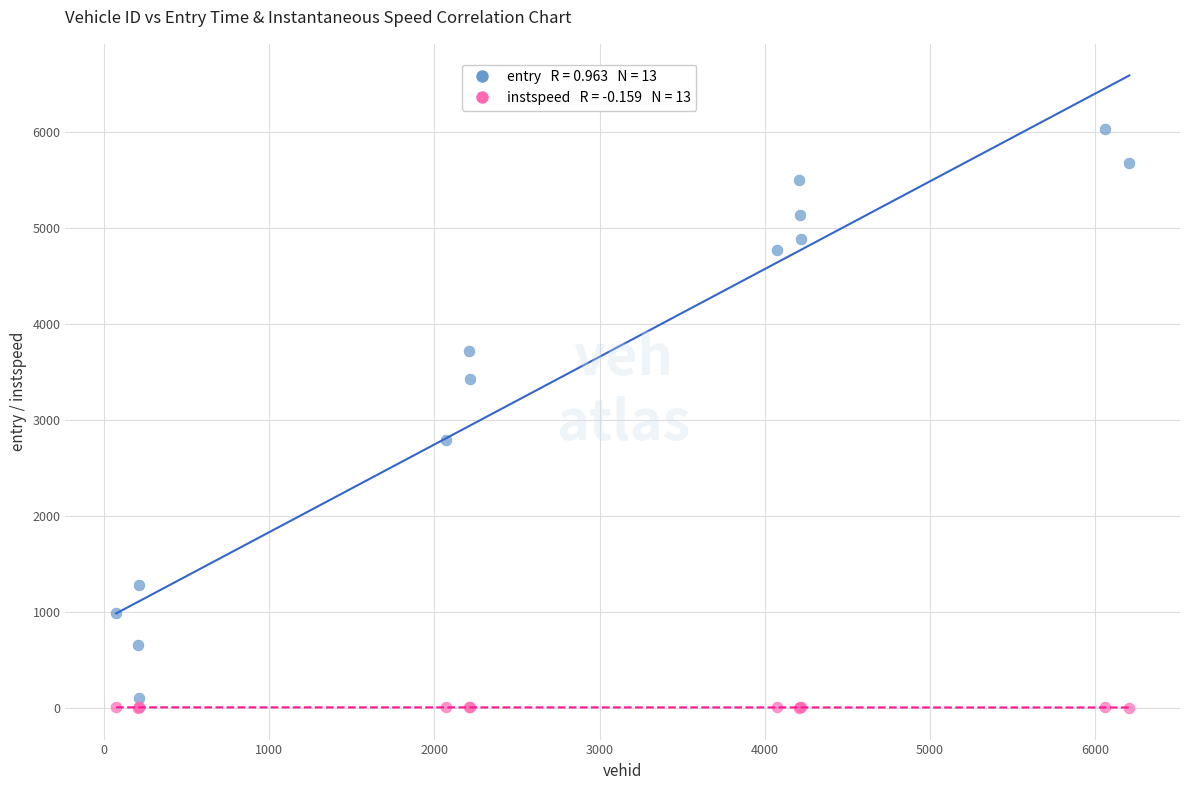

Across all series, what Y value is closest to 3021?

2798.6